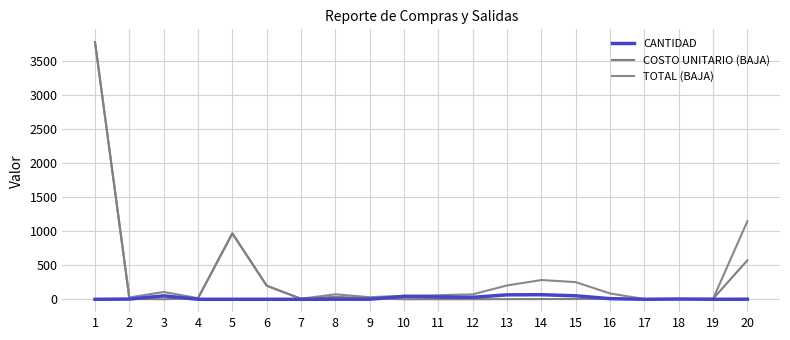

Does the chart display data point markers on the line(s)?

No